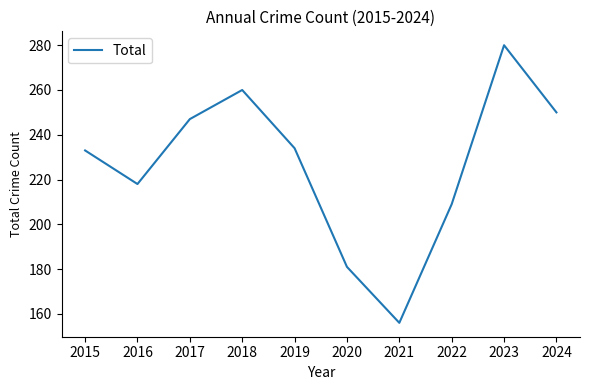

What is the smallest value displayed?

156